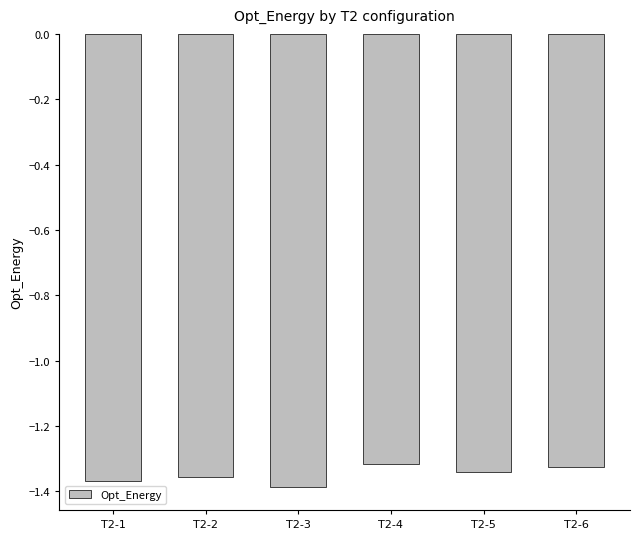

What is the sum of all values?

-8.1